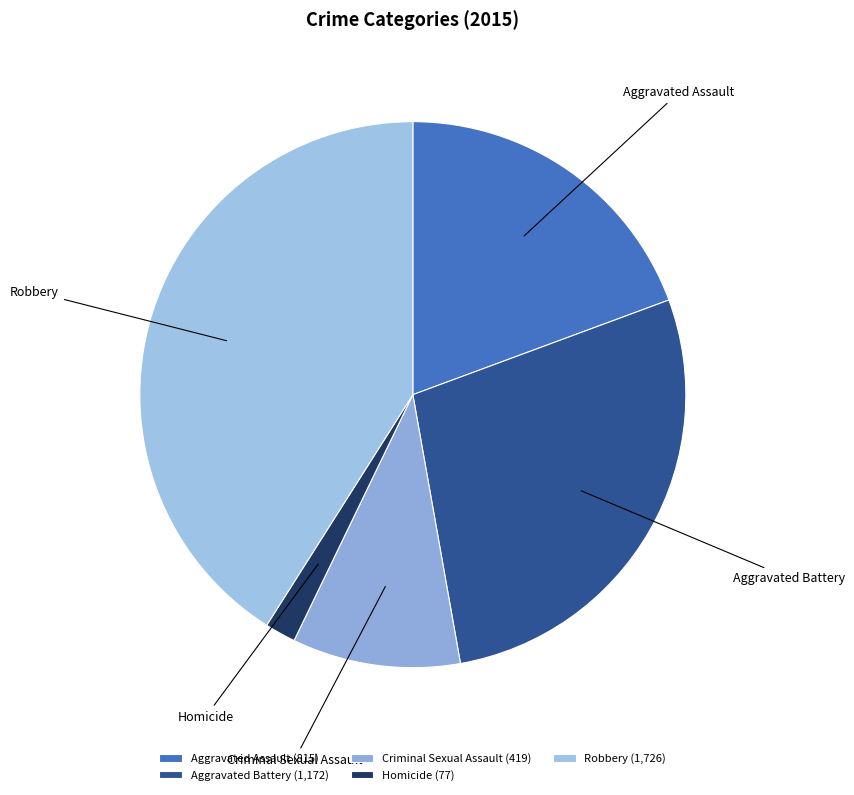

What is the ratio of the value at Aggravated Battery to the value at Aggravated Assault?

1.4